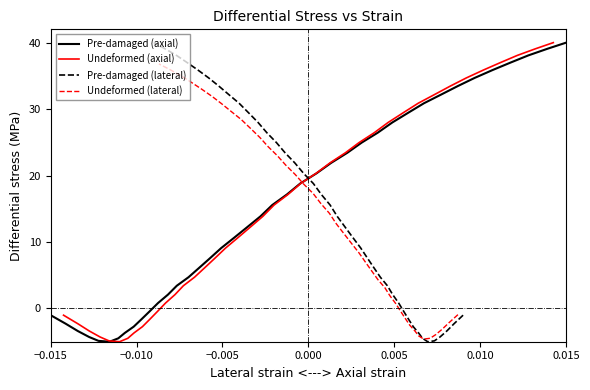

Reading left to right, transcribe all the data shown in this chart.

Pre-damaged (axial): -1.0	-2.3	-3.4	-4.3	-4.9	-5.0	-4.5	-3.7	-2.7	-1.6	-0.4	0.8	2.1	3.4	4.7	6.1	7.6	9.1	10.6	12.2	13.9	15.6	17.2	18.8	20.3	21.9	23.4	25.0	26.4	28.0	29.5	30.9	32.2	33.5	34.7	35.9	37.0	38.1	39.1	40.0
Undeformed (axial): -1.0	-2.3	-3.4	-4.3	-4.9	-5.0	-4.5	-3.7	-2.7	-1.6	-0.4	0.8	2.1	3.4	4.7	6.1	7.6	9.1	10.6	12.2	13.9	15.6	17.2	18.8	20.3	21.9	23.4	25.0	26.4	28.0	29.5	30.9	32.2	33.5	34.7	35.9	37.0	38.1	39.1	40.0
Pre-damaged (lateral): -1.0	-2.3	-3.4	-4.3	-4.9	-5.0	-4.5	-3.7	-2.7	-1.6	-0.4	0.8	2.1	3.4	4.7	6.1	7.6	9.1	10.6	12.2	13.9	15.6	17.2	18.8	20.3	21.9	23.4	25.0	26.4	28.0	29.5	30.9	32.2	33.5	34.7	35.9	37.0	38.1	39.1	40.0
Undeformed (lateral): -0.9	-2.1	-3.1	-3.9	-4.5	-4.6	-4.1	-3.4	-2.5	-1.5	-0.4	0.8	1.9	3.2	4.3	5.6	7.0	8.4	9.8	11.2	12.7	14.3	15.8	17.3	18.7	20.2	21.5	23.0	24.3	25.7	27.1	28.4	29.6	30.8	31.9	33.0	34.0	35.0	35.9	36.8